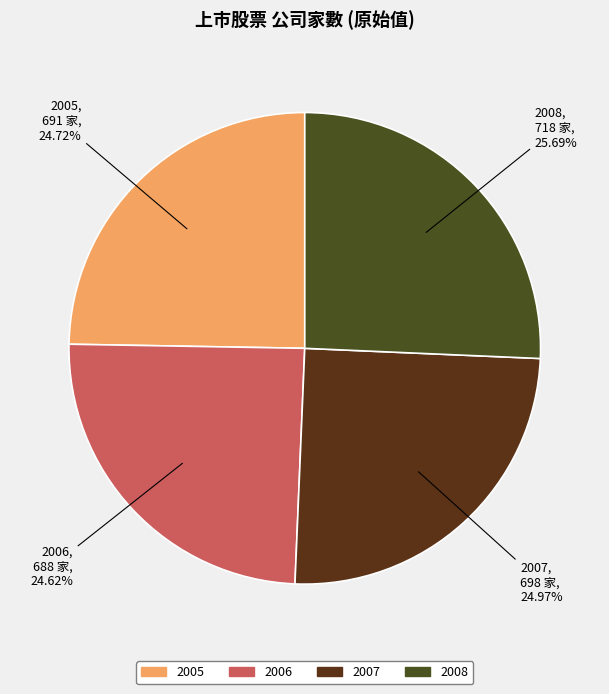

To the nearest percent, what is the average slice percentage?

25%